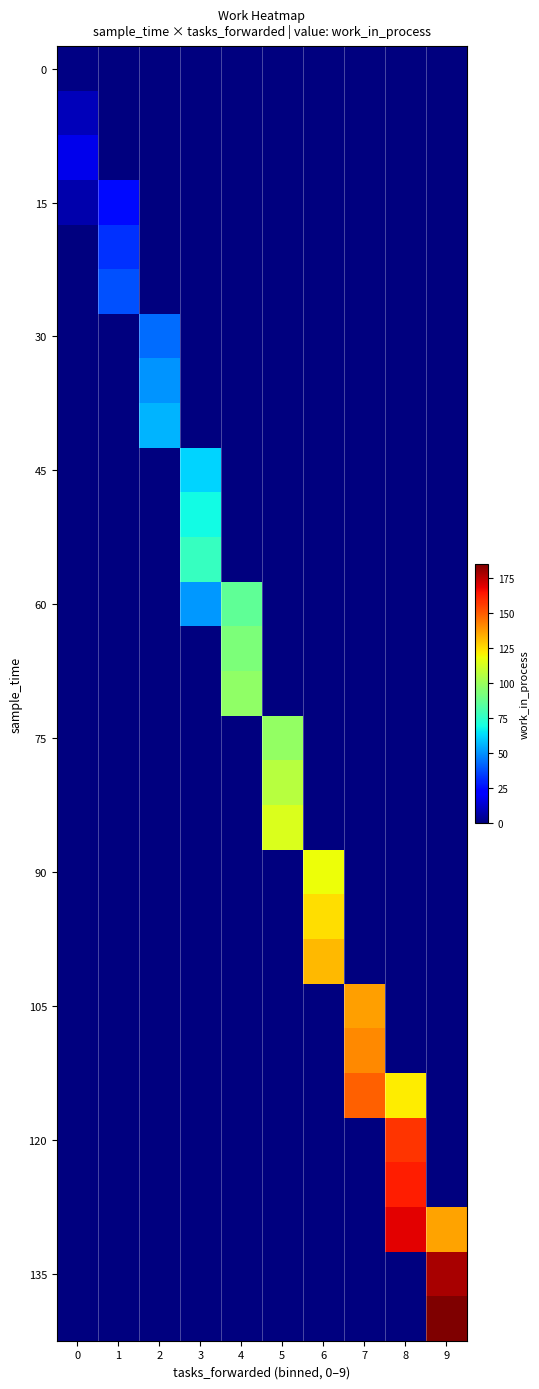

How many categories are shown in the chart?

10